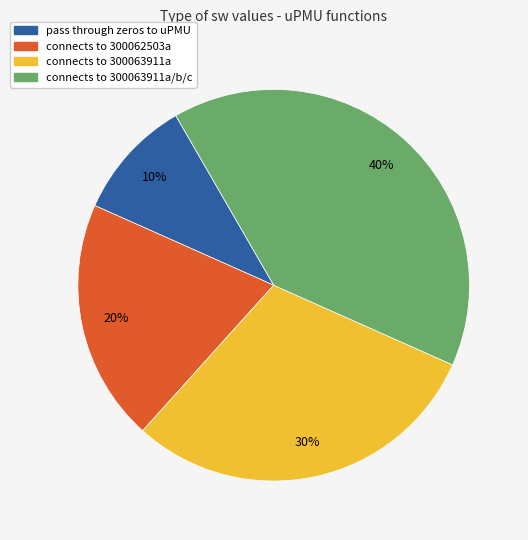

True or false: connects to 300062503a accounts for 13% of the total.

False